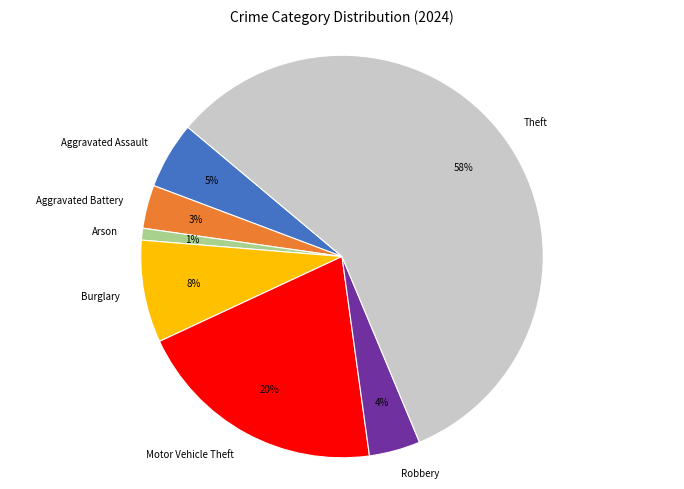

Combined, do Motor Vehicle Theft and Arson account for over 50%?

No